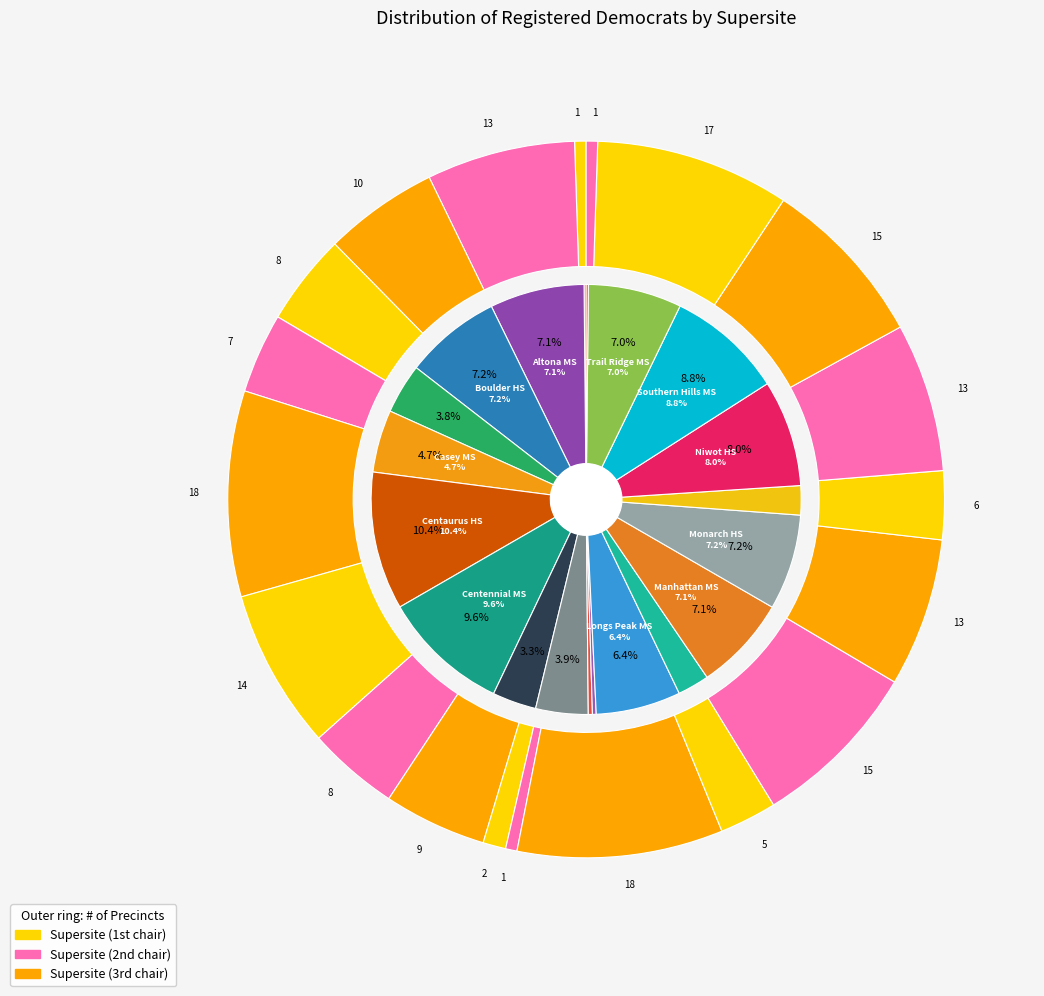

How many slices are in this pie chart?

20